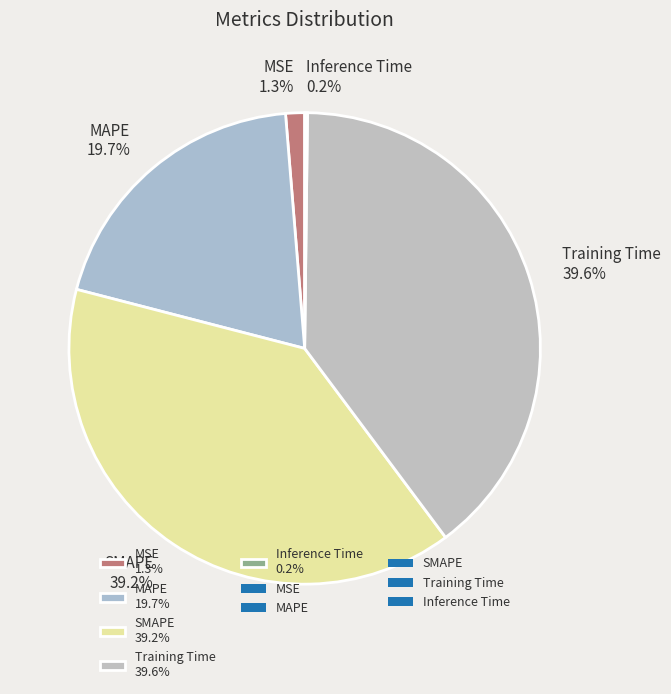

What is the ratio of the value at MAPE 19.7% to the value at Training Time 39.6%?

0.5